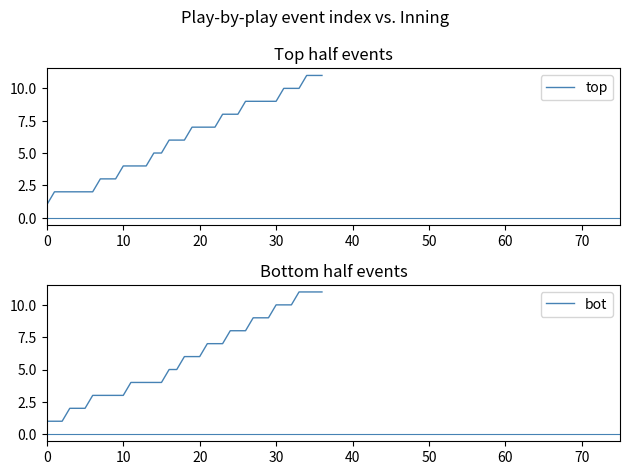

How many distinct data groups are displayed?

2